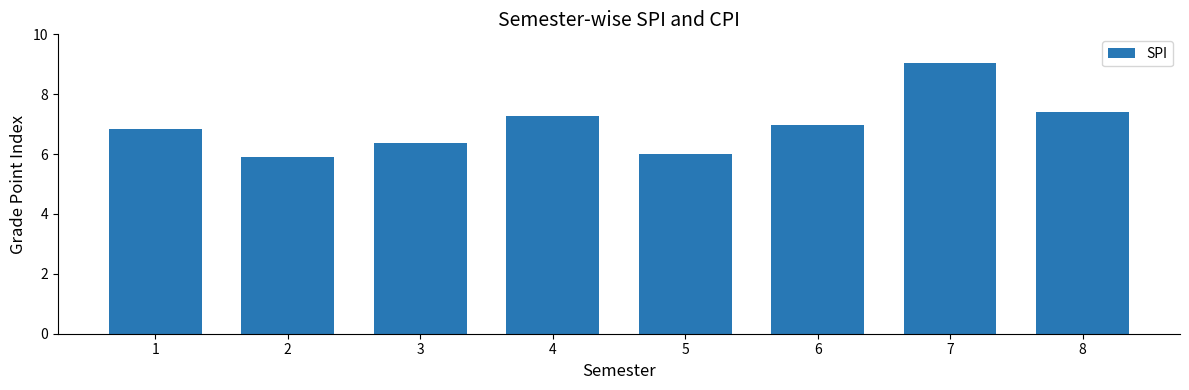

At which category does the chart reach its minimum across all series?

2